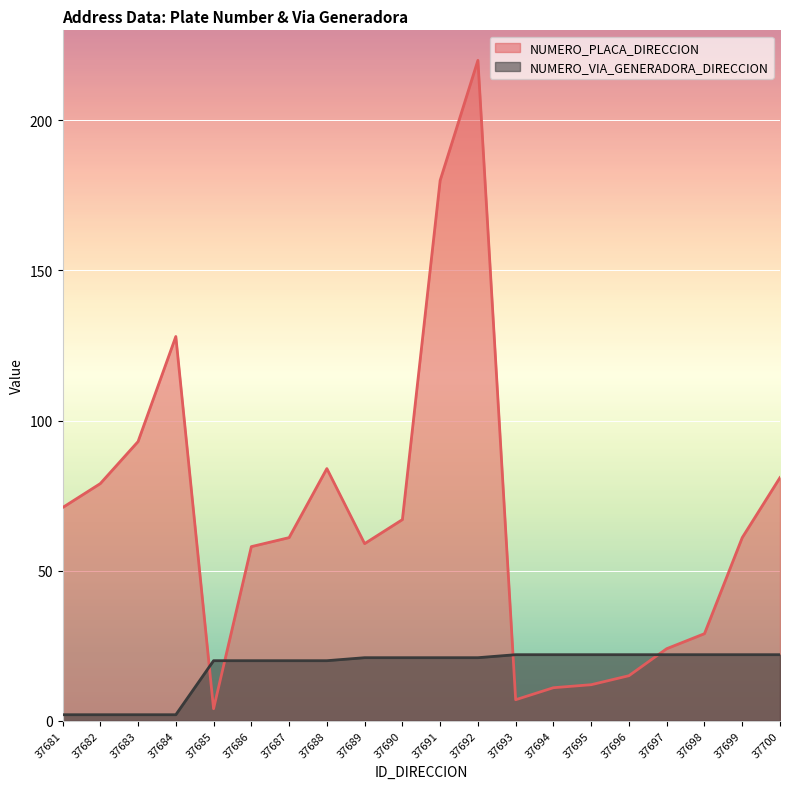

At how many categories does at least one series exceed 131?

2